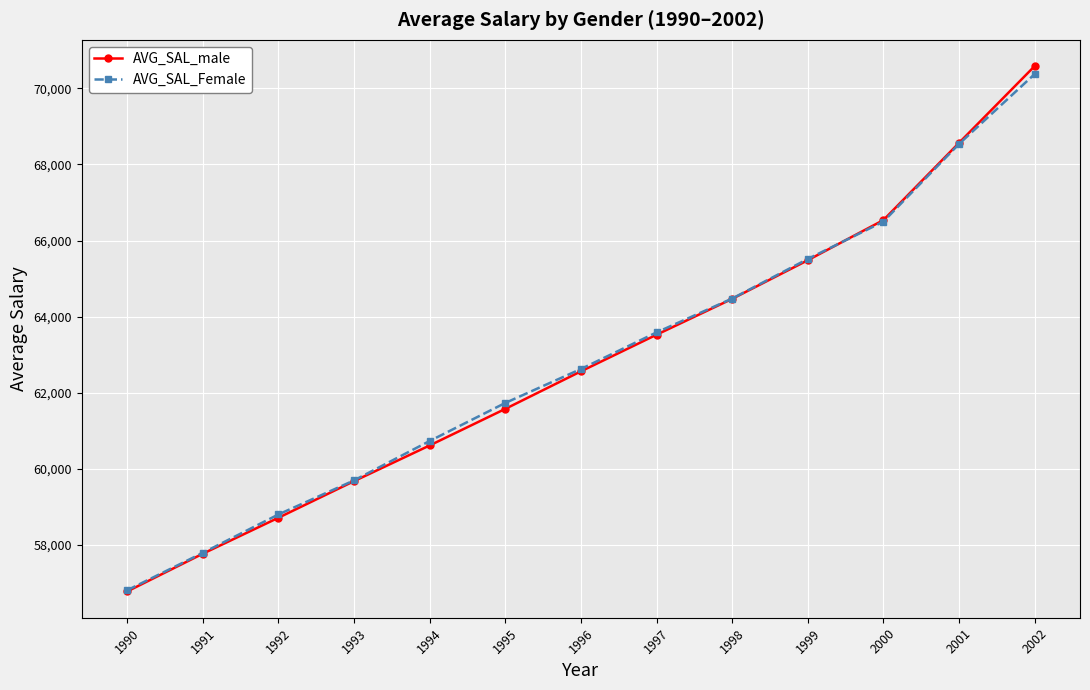

Rank the series by their maximum value, from highest to lowest.

AVG_SAL_male, AVG_SAL_Female